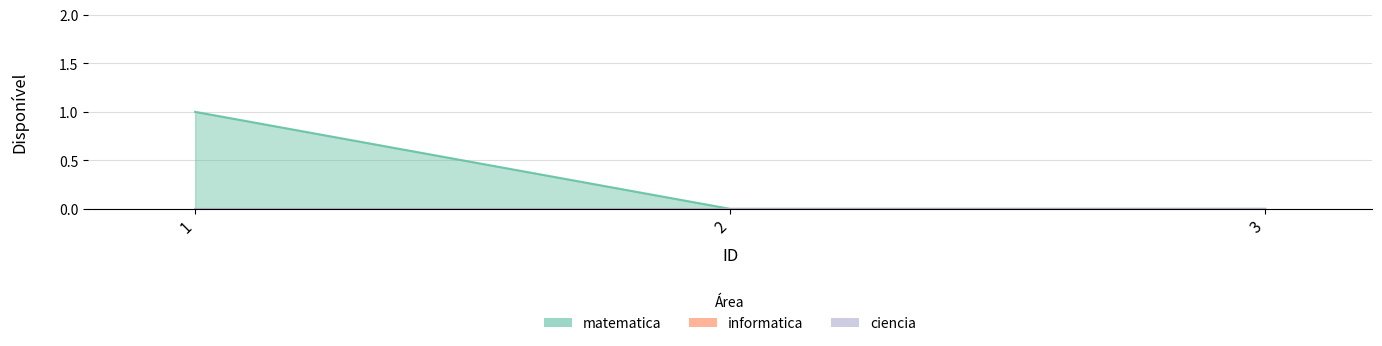

What is the maximum value for matematica?

1